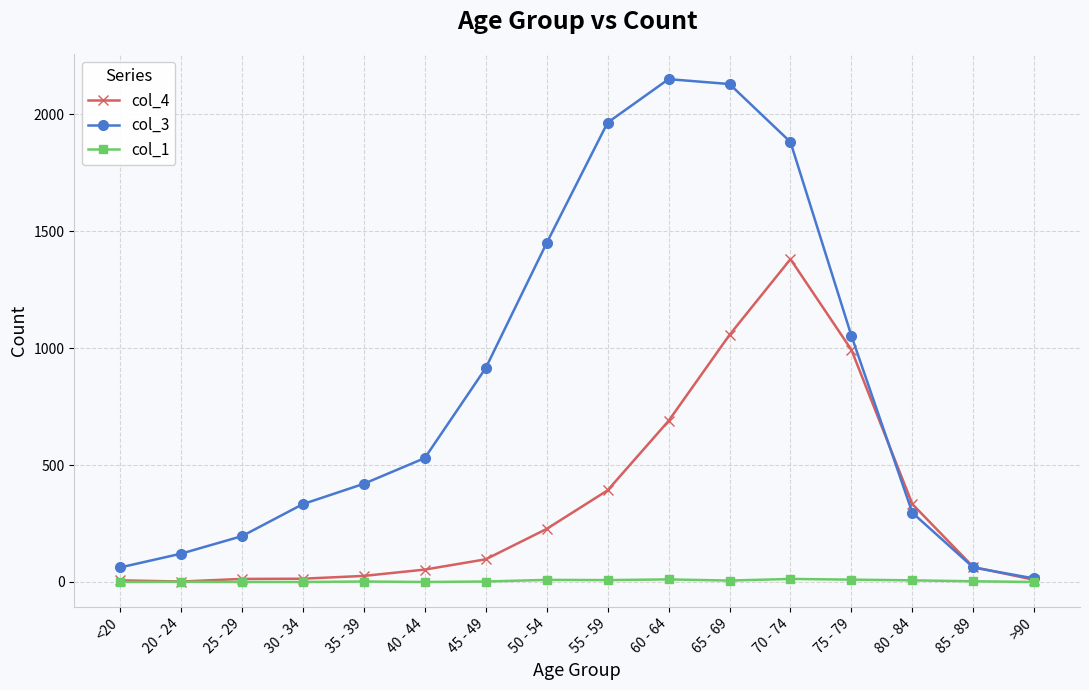

What is the total value across all series at 25 - 29?

209